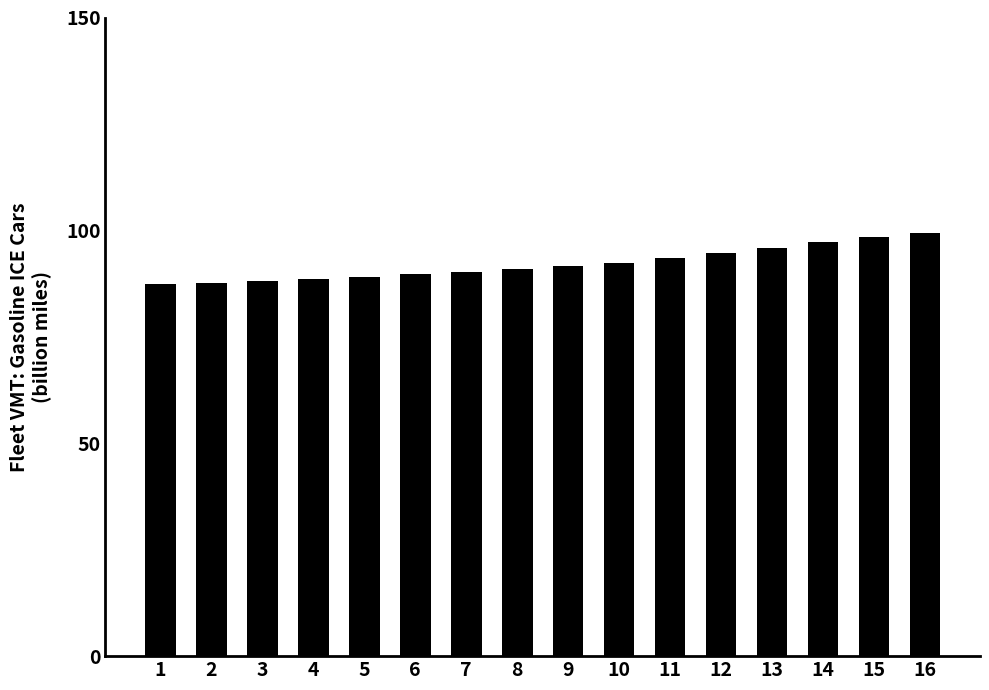

Is it true that the value at 12 is 94.7?

True